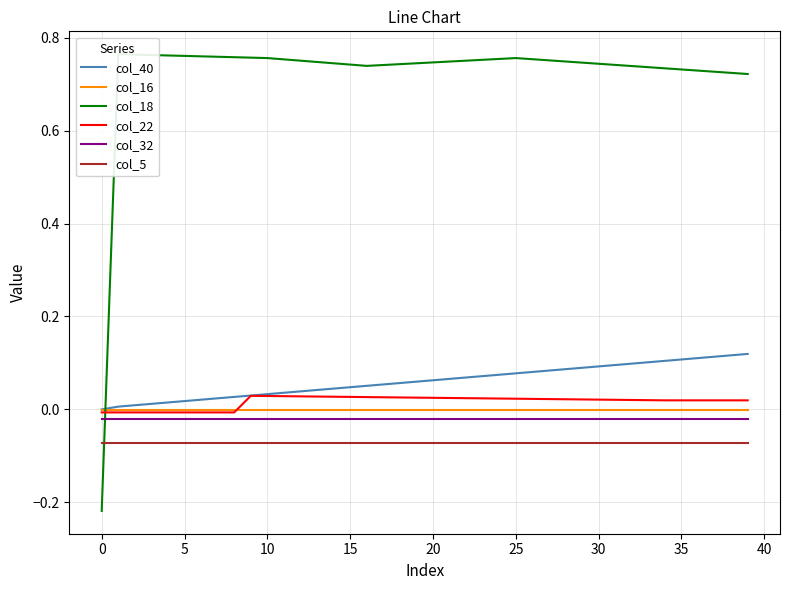

At 31, list the series in order from largest to smallest.

col_18, col_40, col_22, col_16, col_32, col_5